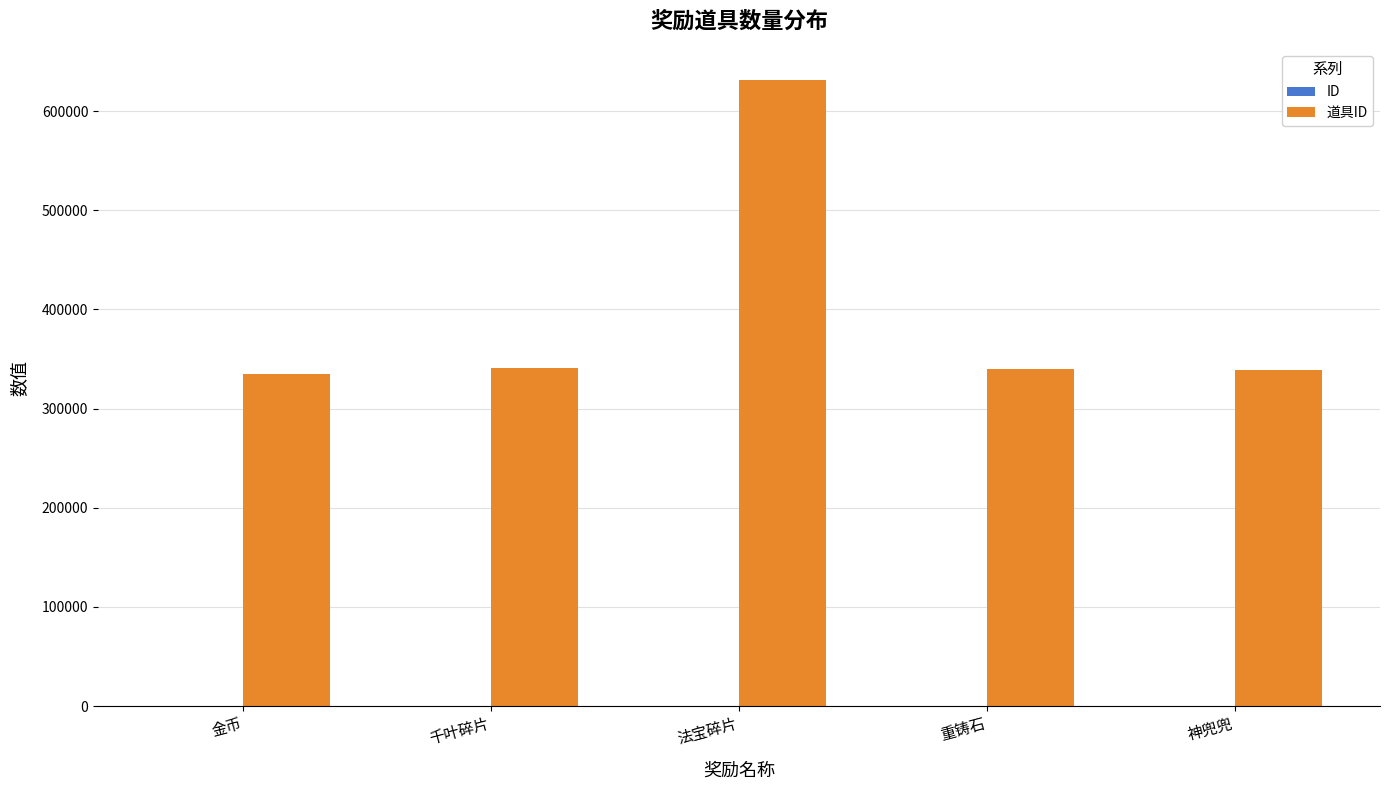

At which category is the sum across all series the highest?

法宝碎片